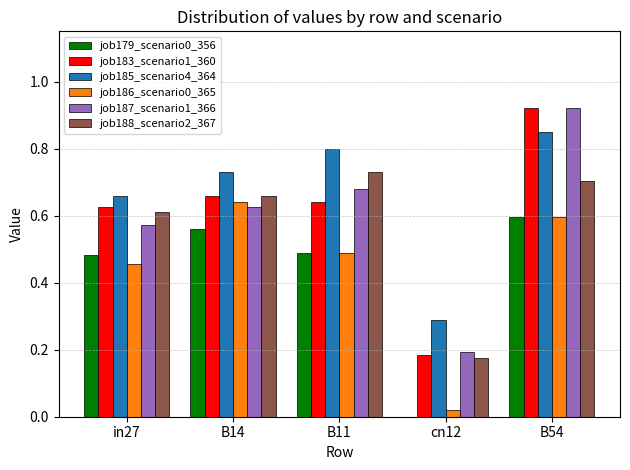

Between in27 and B11, which series saw the biggest shift?

job185_scenario4_364